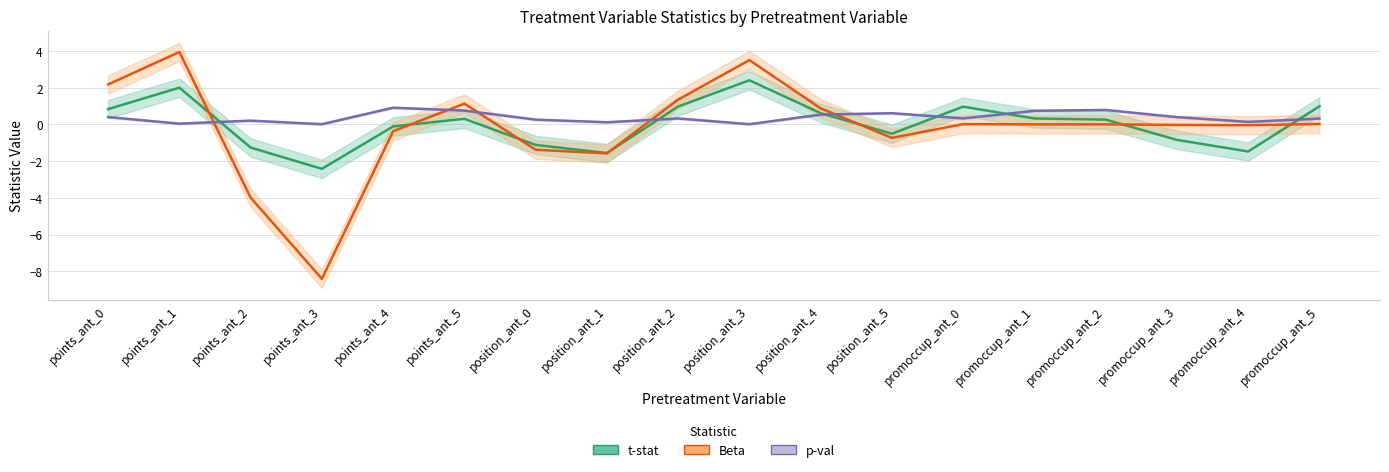

Which series changed the most between points_ant_4 and position_ant_3?

Beta